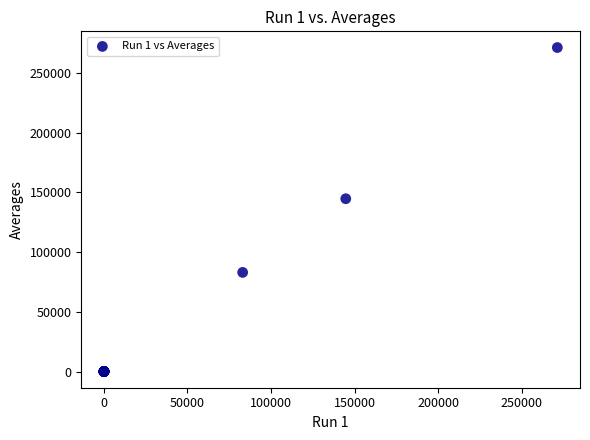

What Y value in the scatter plot is closest to 135702?

144756.6